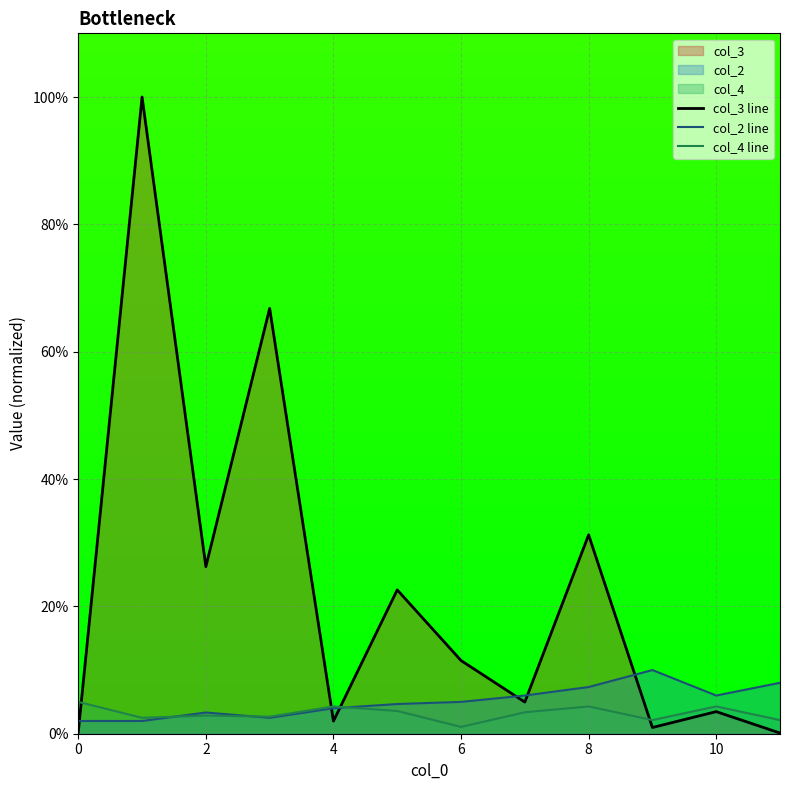

What is the value of the col_4 line point at the 2nd from the left?

2.5